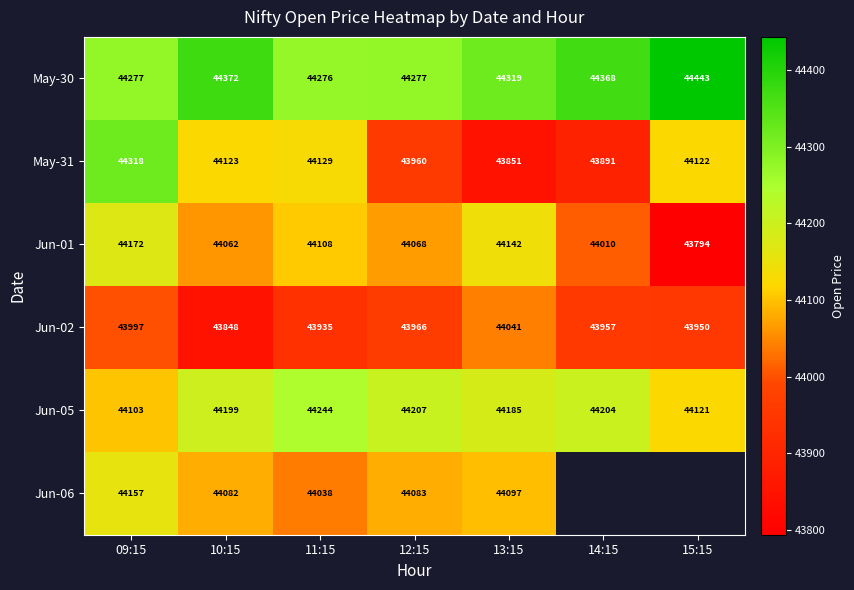

At how many categories does at least one series exceed 43822?

7